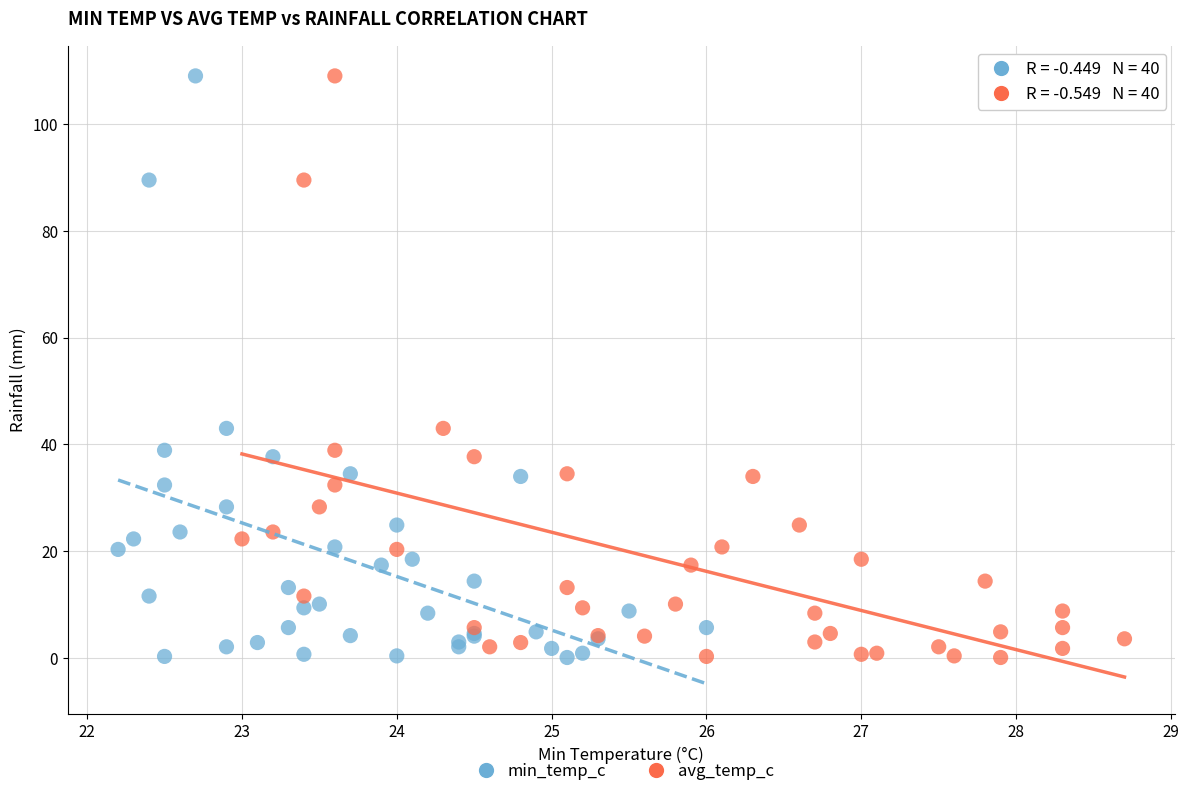

What are all the series names shown in the legend?

min_temp_c, avg_temp_c